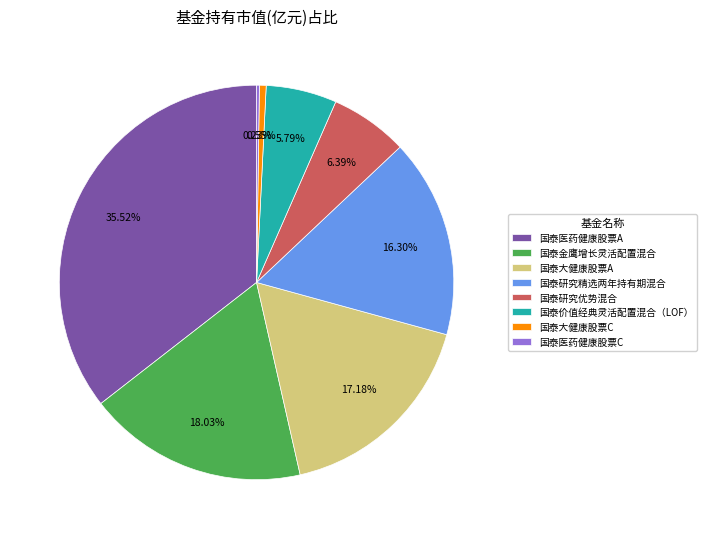

Combined, do 国泰大健康股票A and 国泰研究精选两年持有期混合 account for over 50%?

No